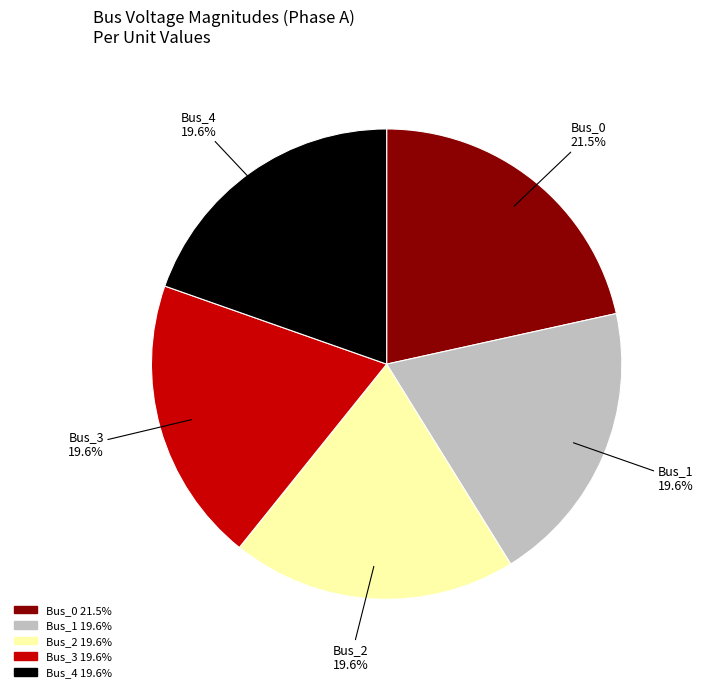

To the nearest percent, what percentage of the pie is Bus_1?

20%